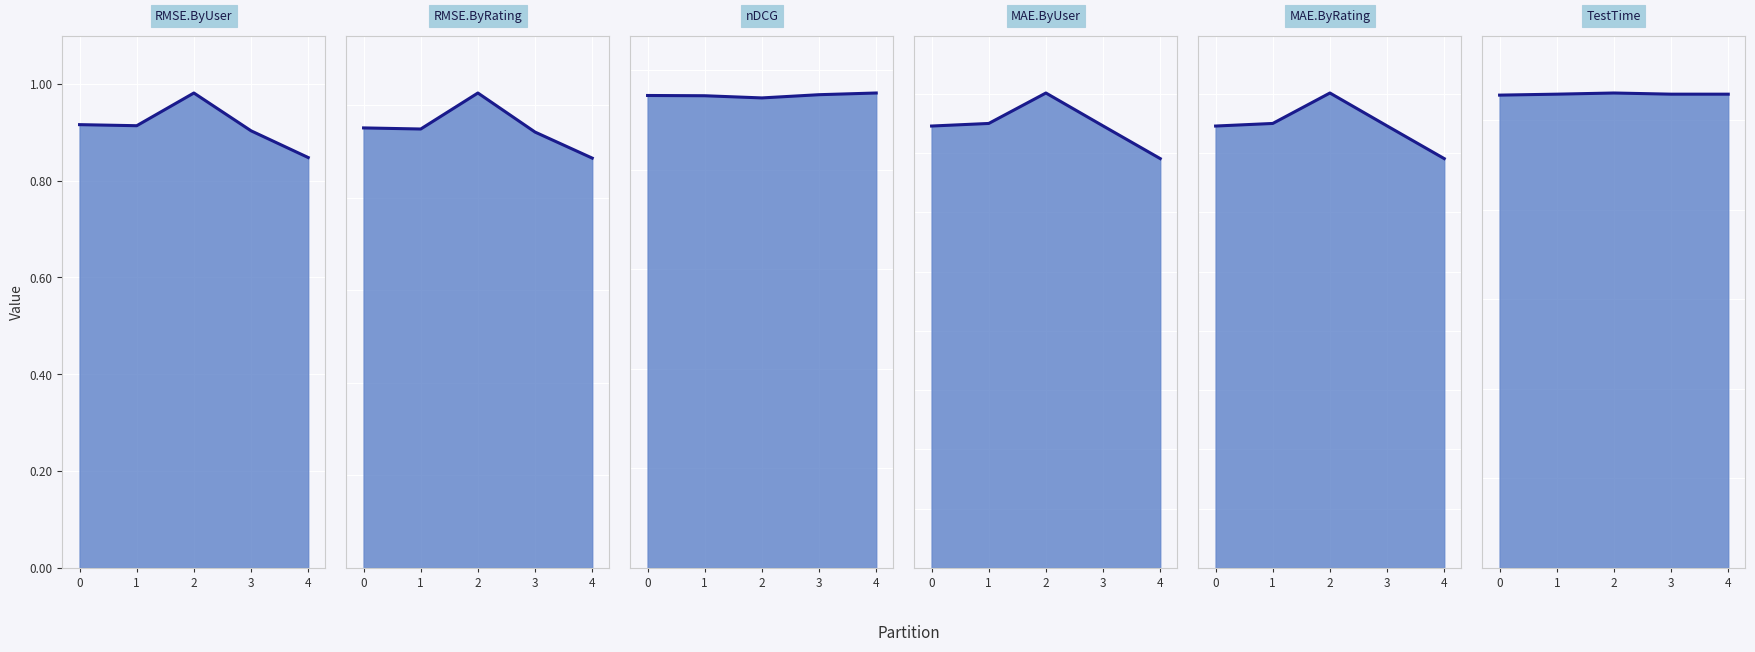

The value of nDCG line at 0 is 0.9. True or false?

True